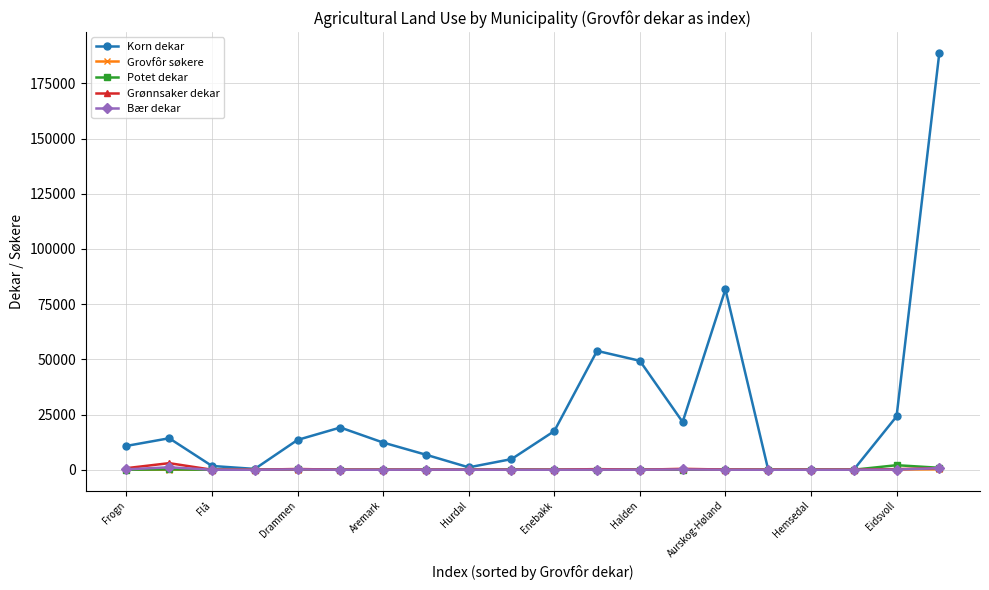

Is this an area chart (filled region under the line)?

No